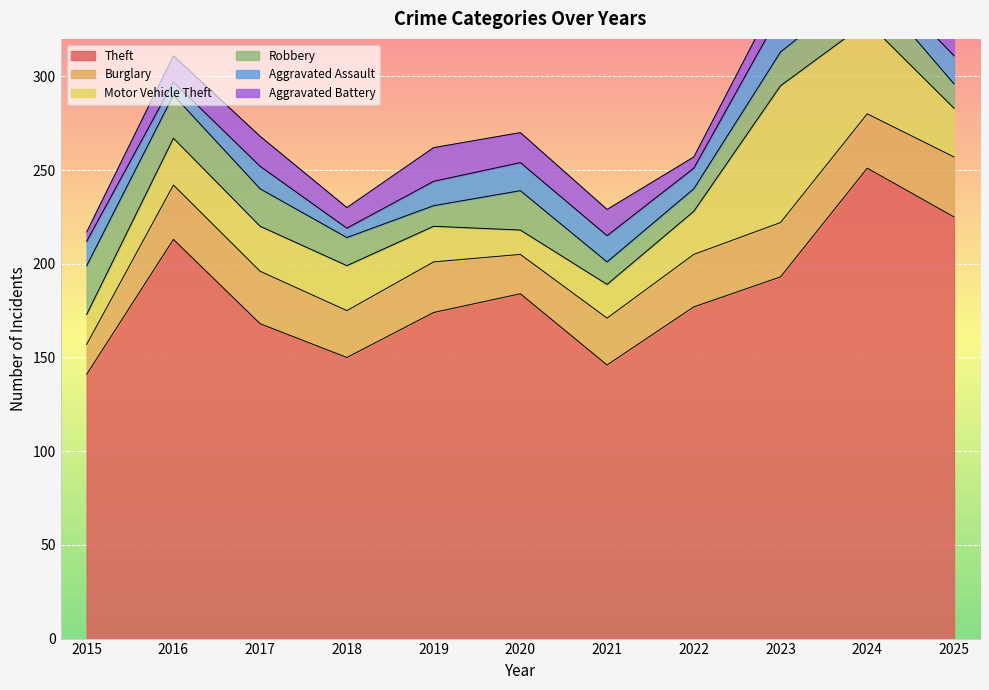

True or false: Burglary has a value of 39 at 2018.

False